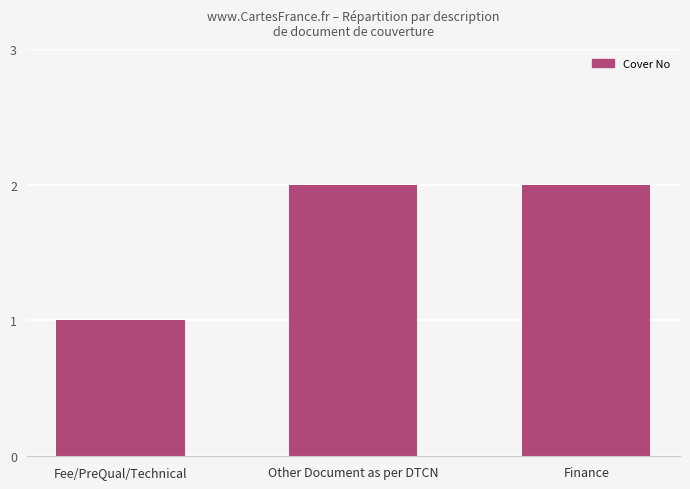

At which category is the sum across all series the highest?

Other Document as per DTCN